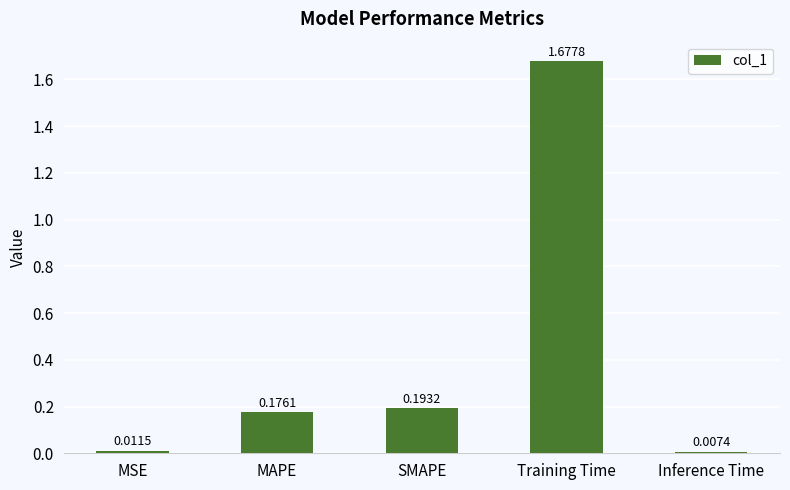

Approximately how many times larger is the value at SMAPE compared to Training Time?

0.1